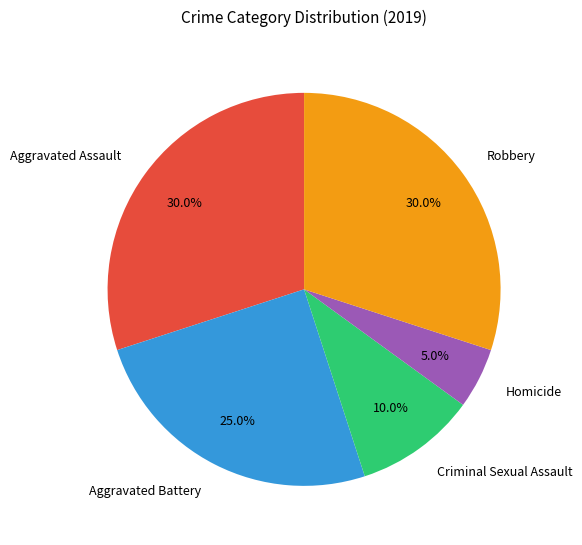

What is the total percentage of Criminal Sexual Assault and Homicide?

15.0%